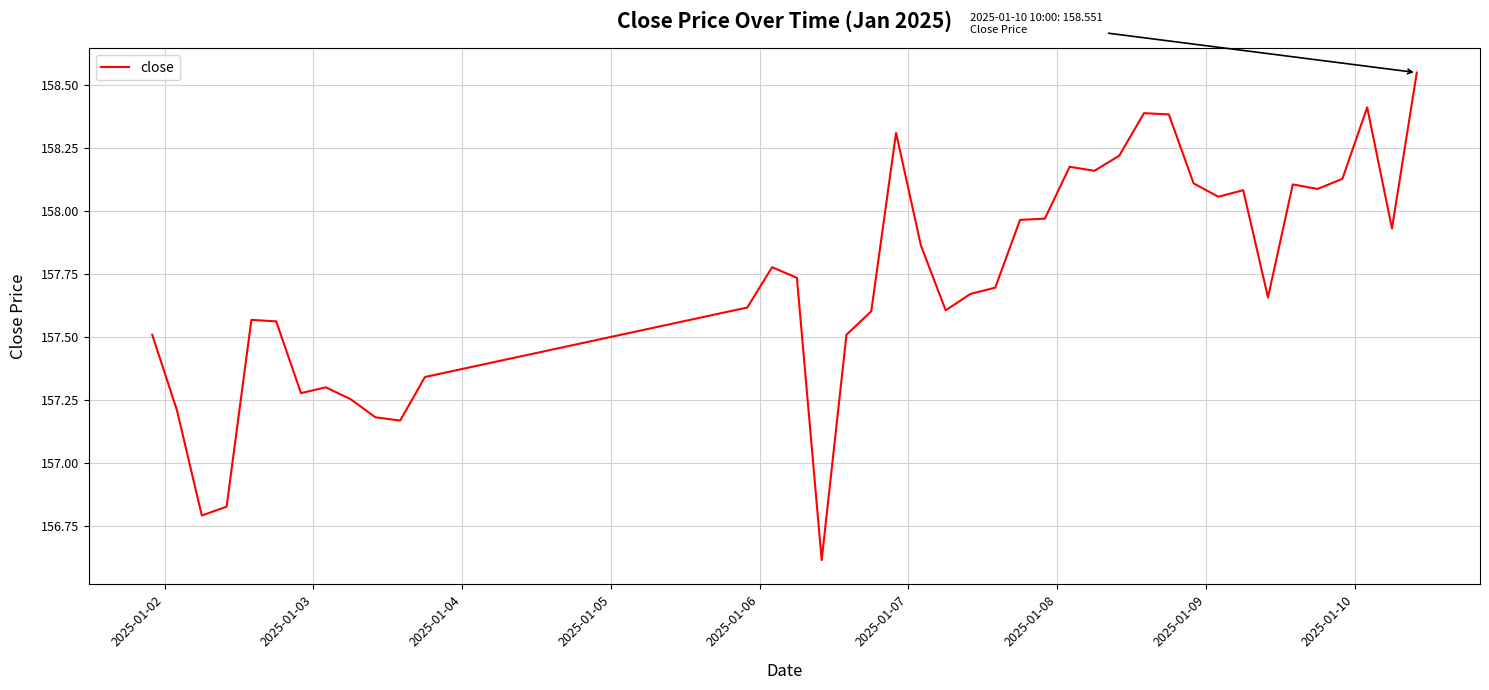

How many lines are shown in the chart?

1